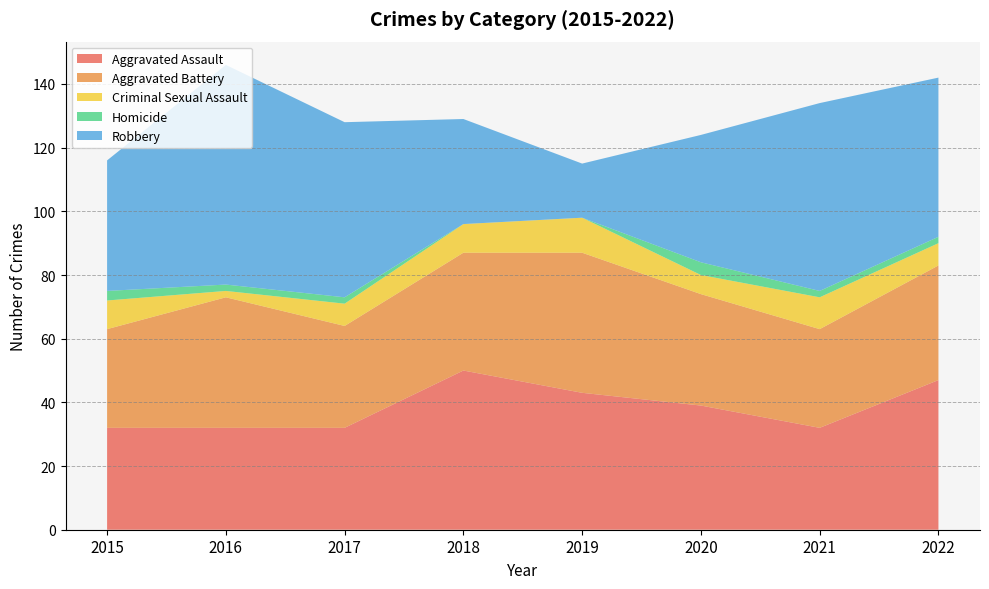

Reading left to right, what are all the values shown in this chart?

Aggravated Assault: 32	32	32	50	43	39	32	47
Aggravated Battery: 31	41	32	37	44	35	31	36
Criminal Sexual Assault: 9	2	7	9	11	6	10	7
Homicide: 3	2	2	0	0	4	2	2
Robbery: 41	69	55	33	17	40	59	50